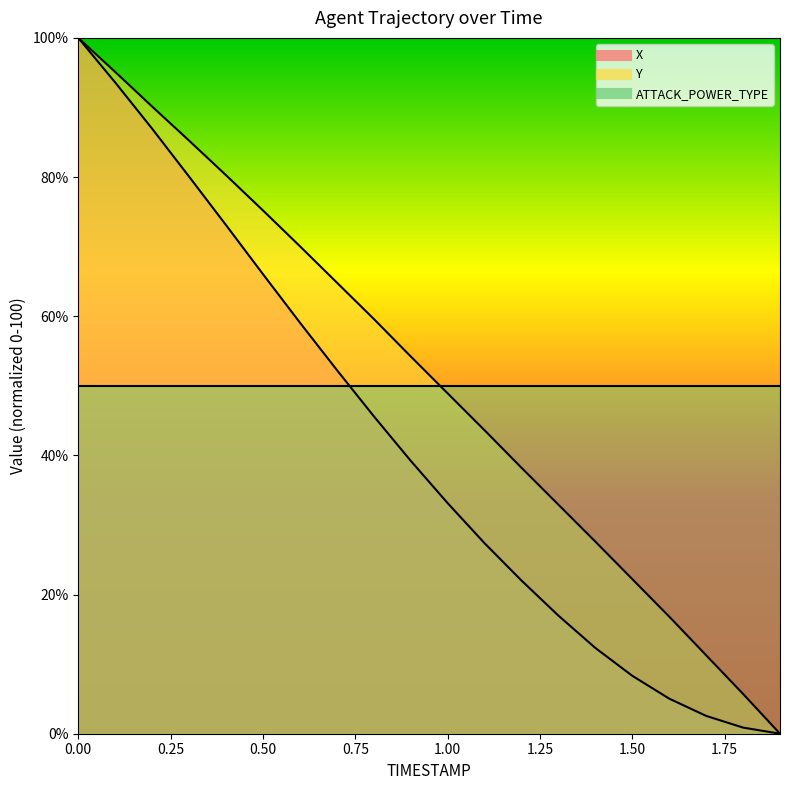

Reading left to right, what are all the values shown in this chart?

X: 0.0=100.0	0.1=93.6	0.2=86.9	0.3=80.1	0.4=73.1	0.5=66.1	0.6=59.1	0.7=52.3	0.8=45.6	0.9=39.2	1.0=33.1	1.1=27.4	1.2=22.0	1.3=17.0	1.4=12.3	1.5=8.3	1.6=5.0	1.7=2.6	1.8=0.9	1.9=0.0
Y: 0.0=100.0	0.1=95.1	0.2=90.1	0.3=85.2	0.4=80.3	0.5=75.2	0.6=70.1	0.7=64.8	0.8=59.6	0.9=54.2	1.0=48.9	1.1=43.6	1.2=38.2	1.3=32.9	1.4=27.6	1.5=22.2	1.6=16.8	1.7=11.3	1.8=5.7	1.9=0.0